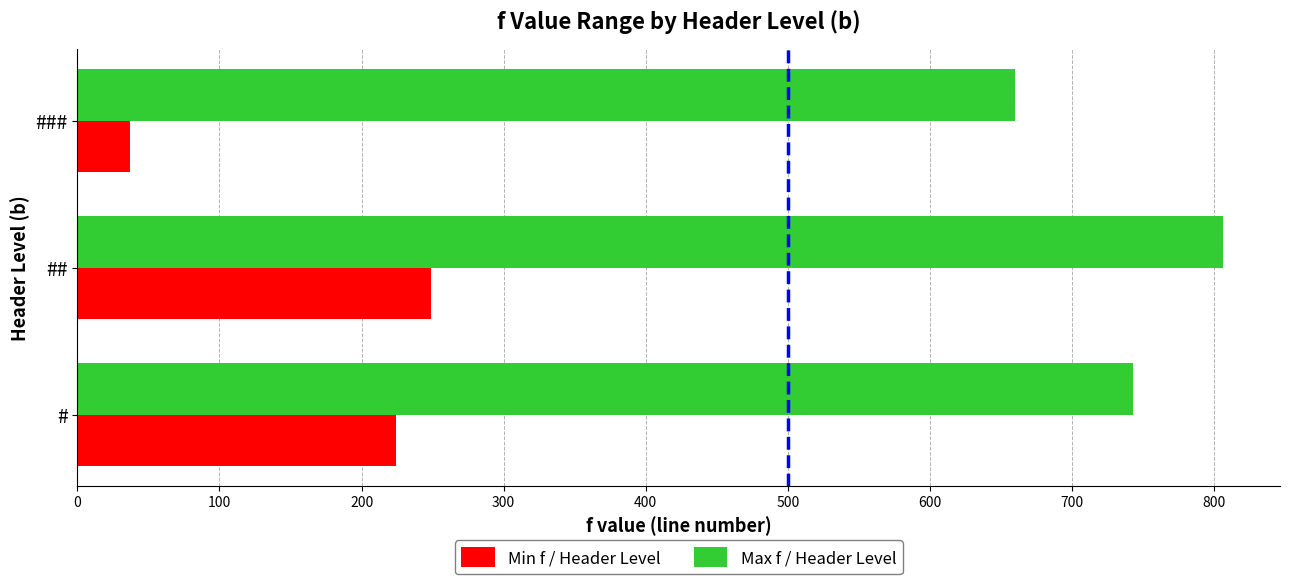

How many series are shown in this chart?

2